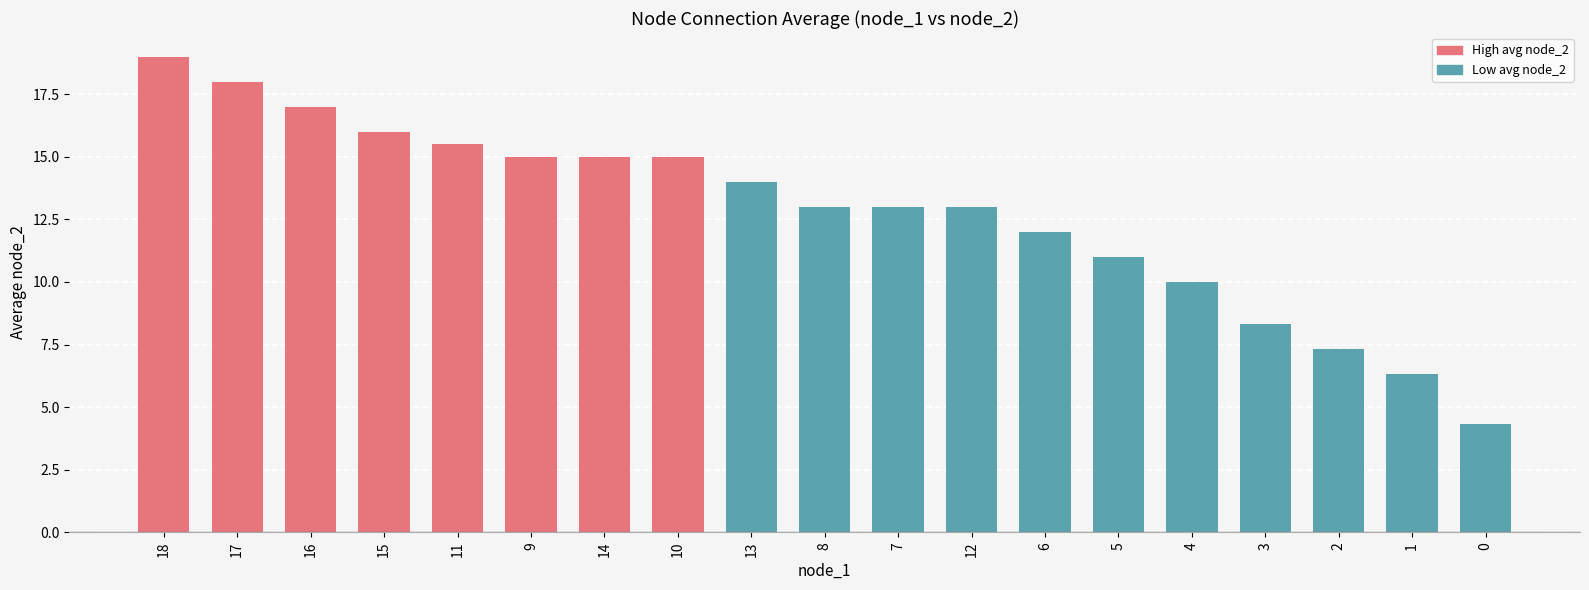

Reading left to right, transcribe all the data shown in this chart.

18=19.0	17=18.0	16=17.0	15=16.0	11=15.5	9=15.0	14=15.0	10=15.0	13=14.0	8=13.0	7=13.0	12=13.0	6=12.0	5=11.0	4=10.0	3=8.3	2=7.3	1=6.3	0=4.3